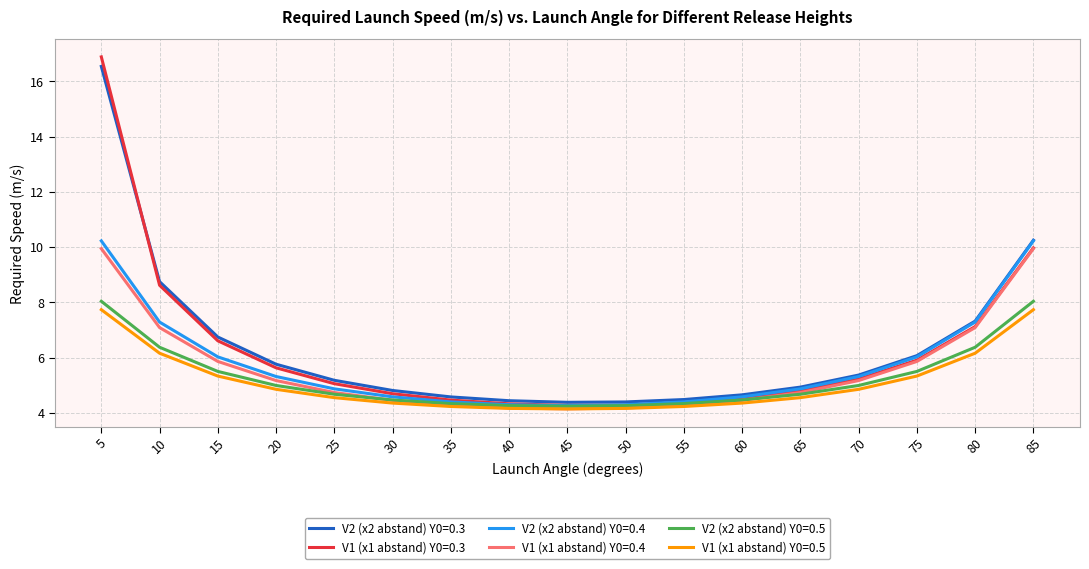

The V2 (x2 abstand) Y0=0.3 series shows 4.4 at 40. True or false?

True